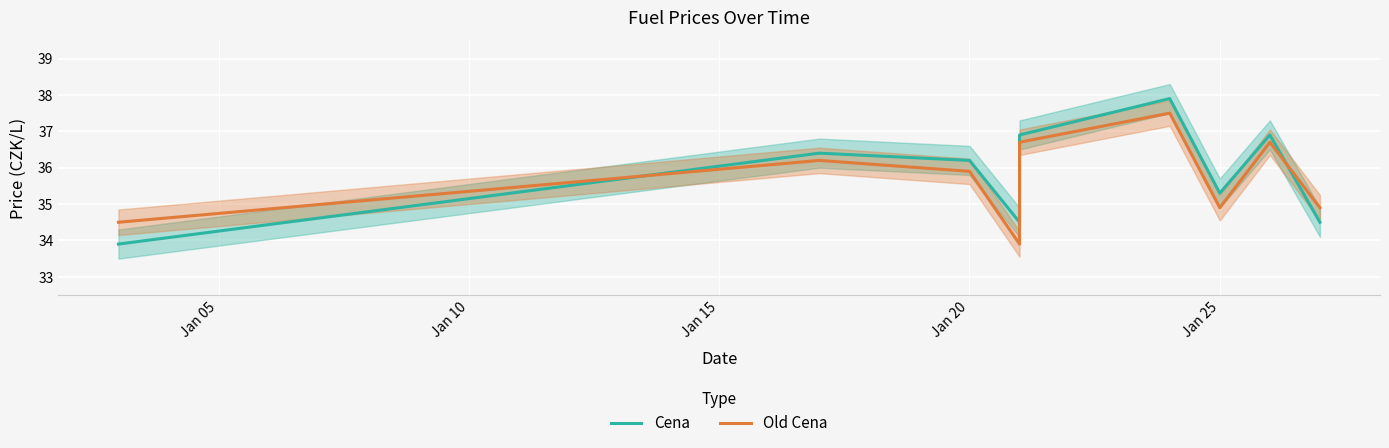

True or false: Old Cena and Cena cross at least once.

True